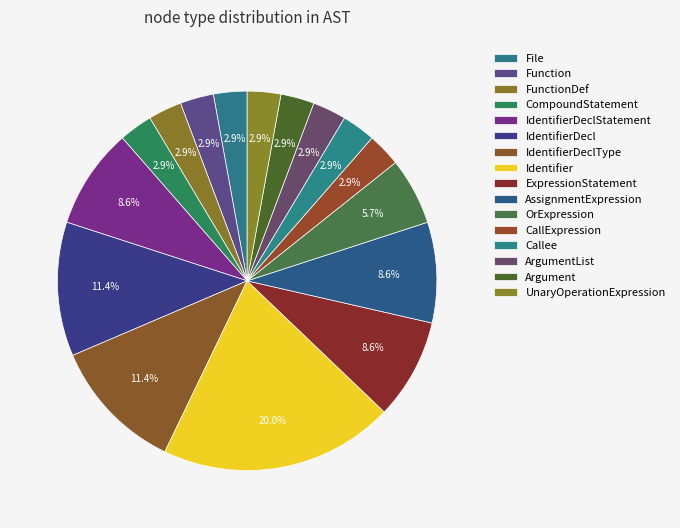

Between FunctionDef and Callee, which is larger?

FunctionDef